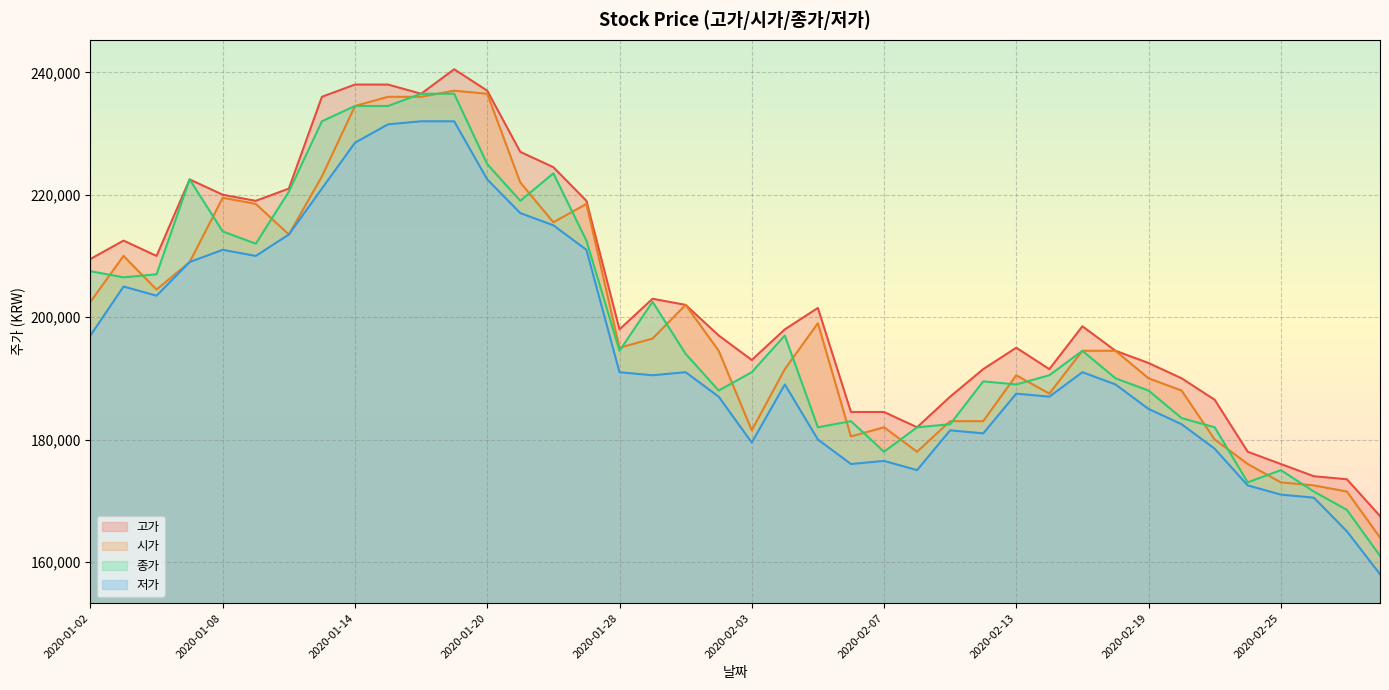

Where is 종가 nearest to the value 198750?

2020-02-04